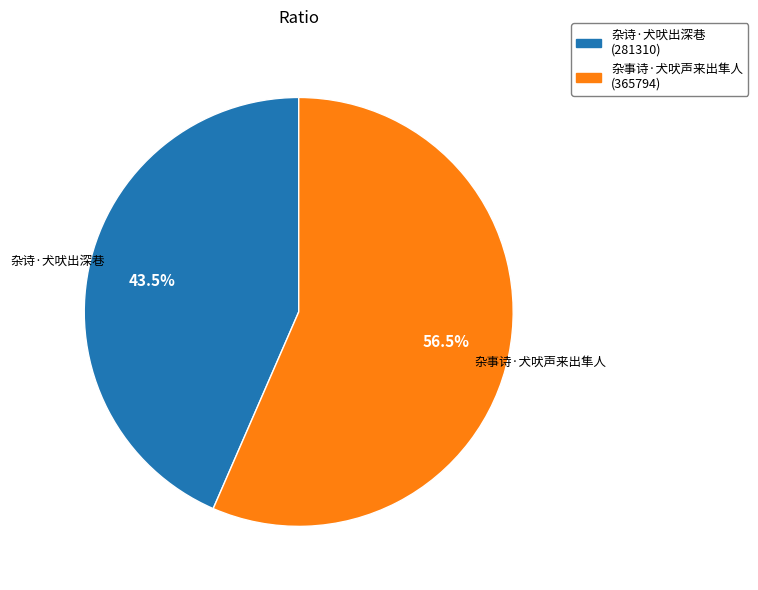

Combined, what portion of the pie is 杂事诗·犬吠声来出隼人 and 杂诗·犬吠出深巷?

100.0%